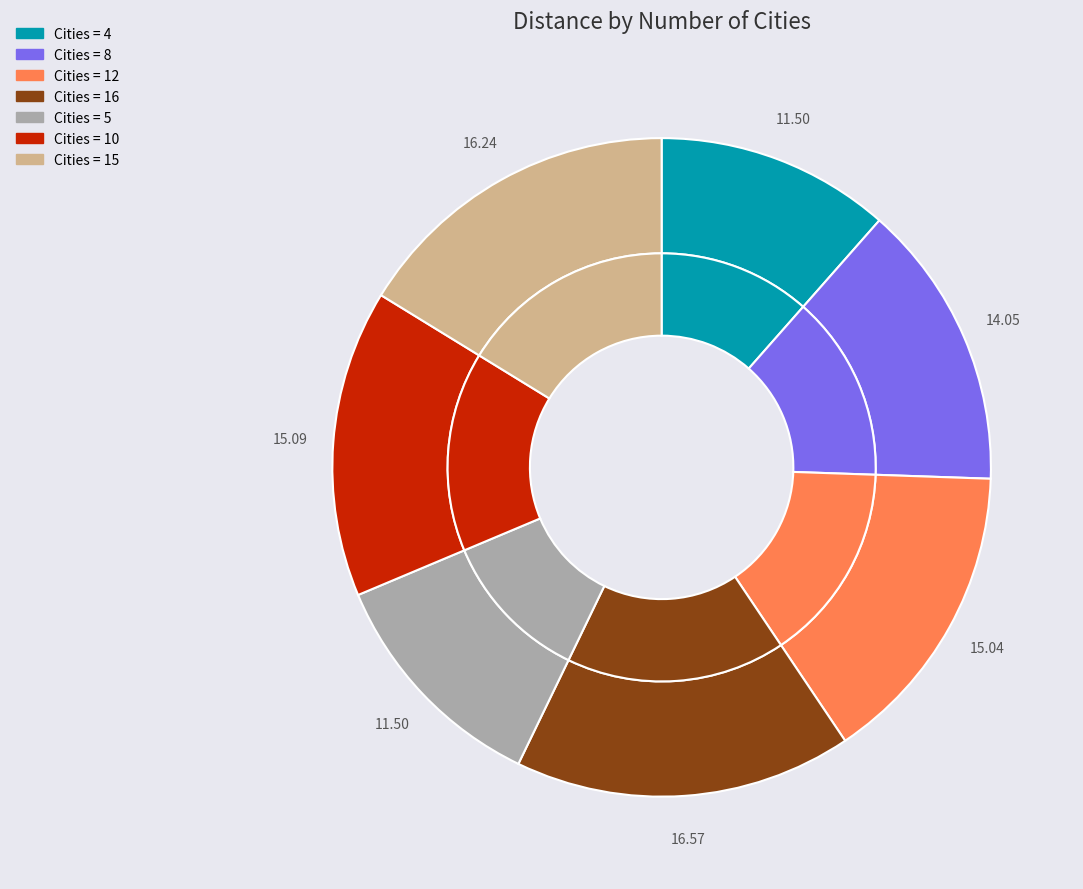

Do 10 and 8 together represent more than half of the pie?

No